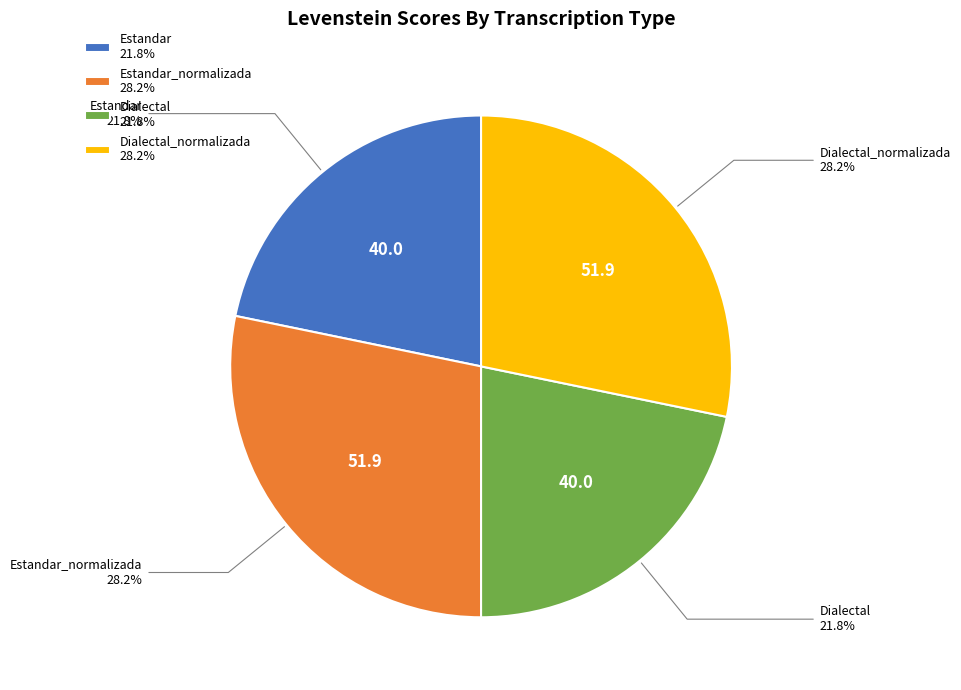

Is there any slice that represents more than half of the pie?

No